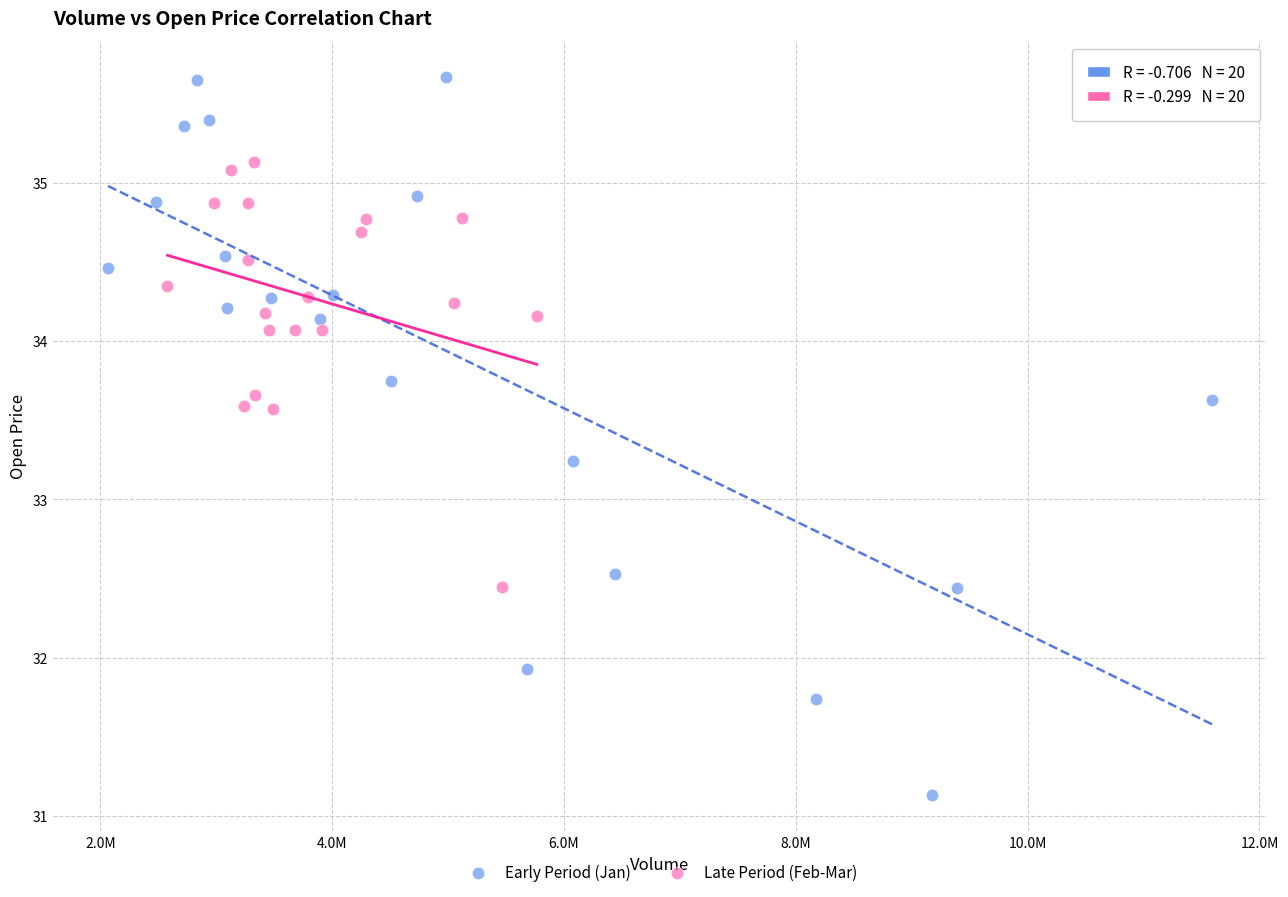

Which series reaches the maximum Y coordinate?

Early Period (Jan)